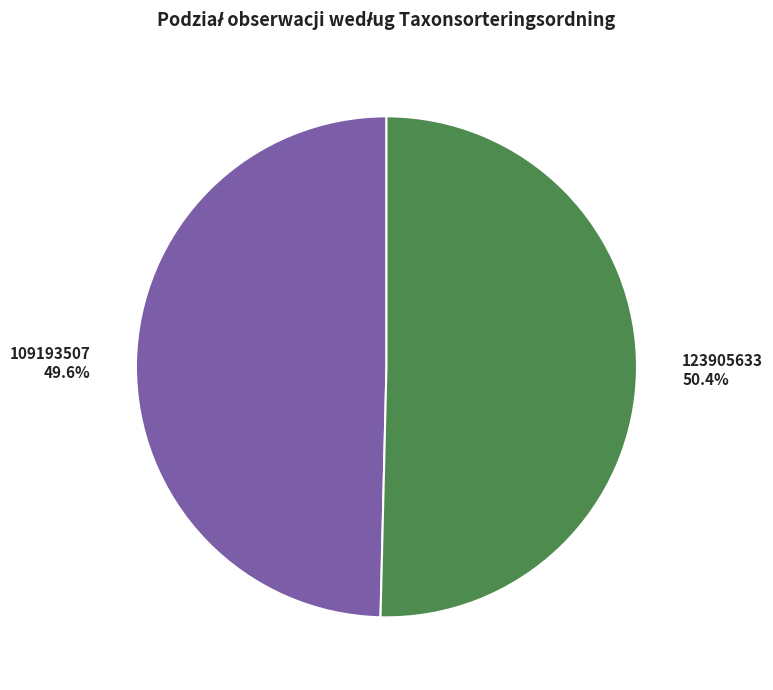

What is the ratio of the value at 123905633 to the value at 109193507?

1.0